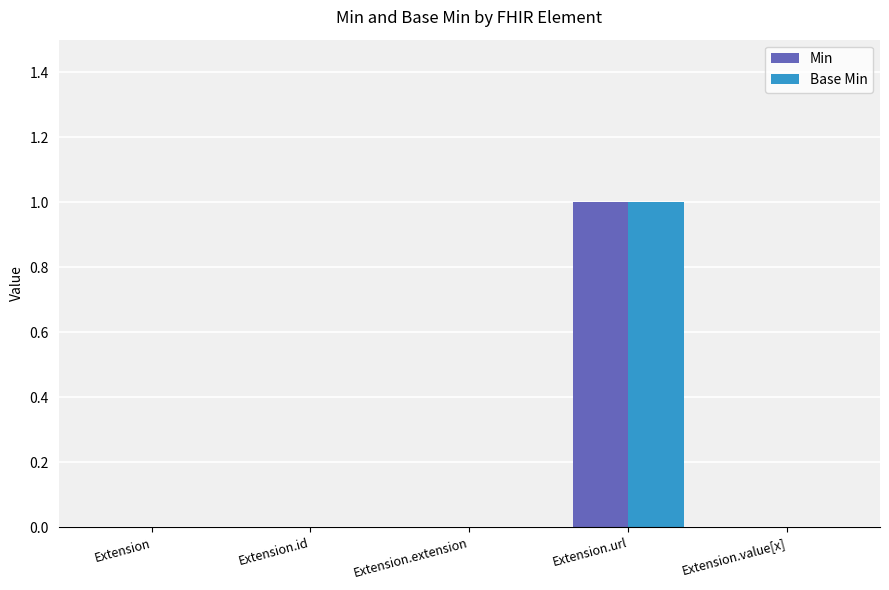

At which category is the sum across all series the highest?

Extension.url